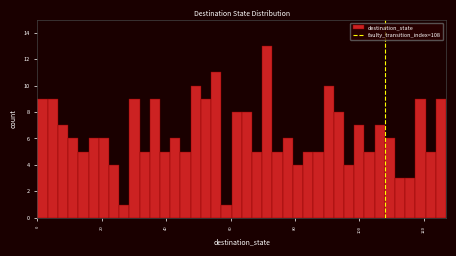

Read against the x-axis, roughly where is the centre of the tallest bar?

72